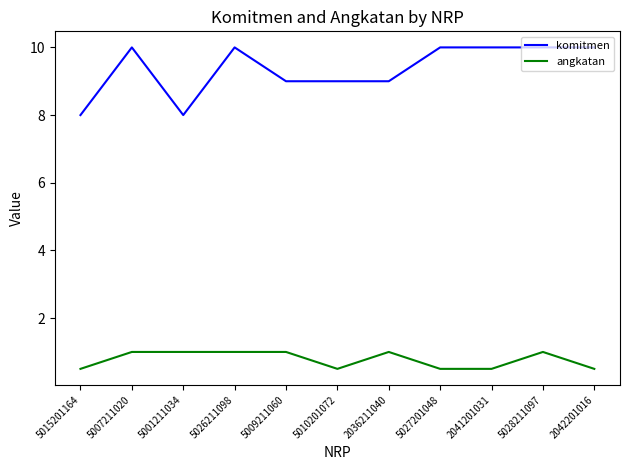

What is the spread (max minus min) of values at 5007211020?

9.0